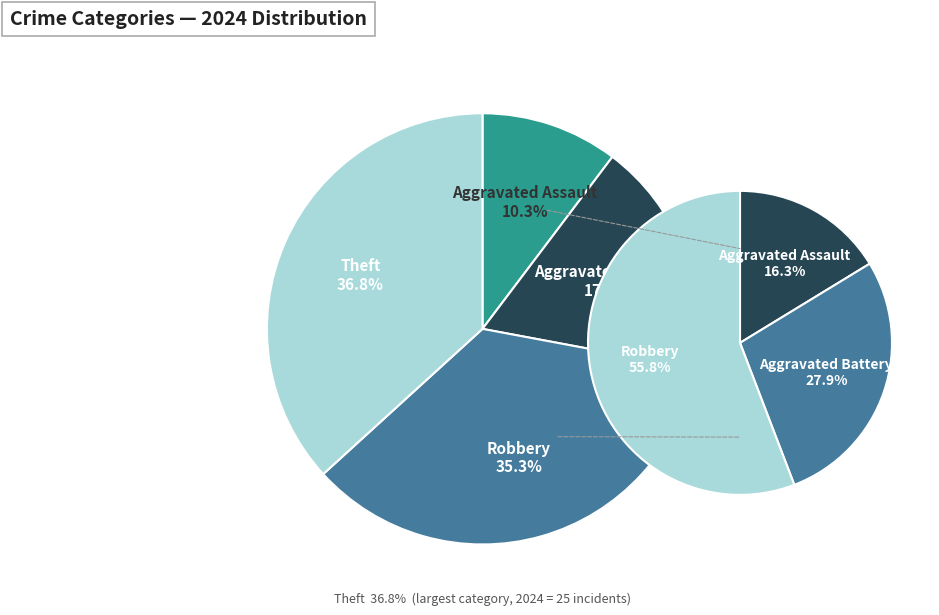

Rank the categories by value from highest to lowest.

Theft, Robbery, Aggravated Battery, Aggravated Assault